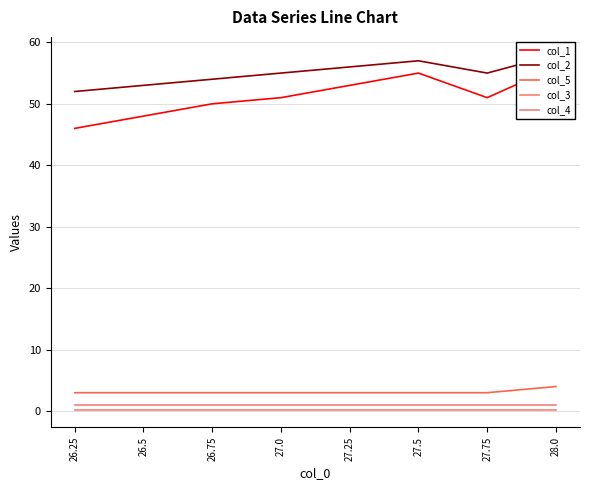

How many lines are shown in the chart?

5